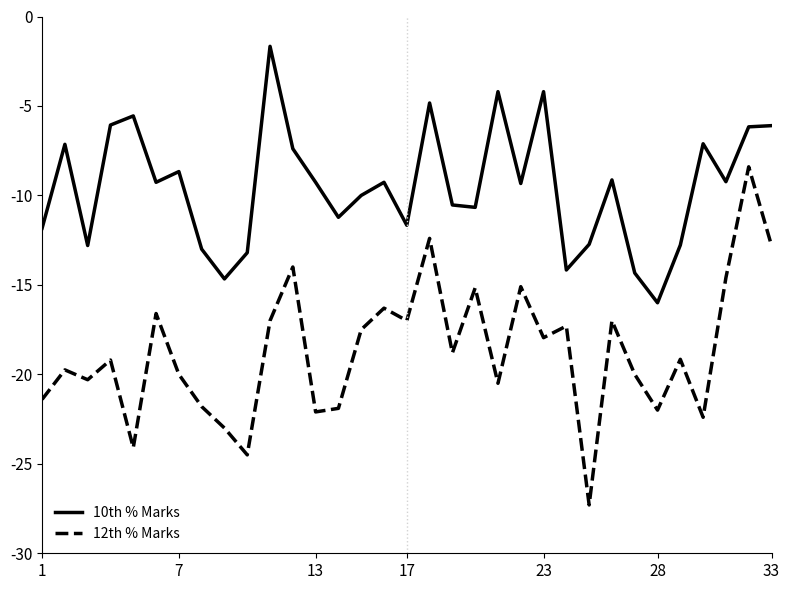

List the series in order of their overall mean, lowest first.

12th % Marks, 10th % Marks